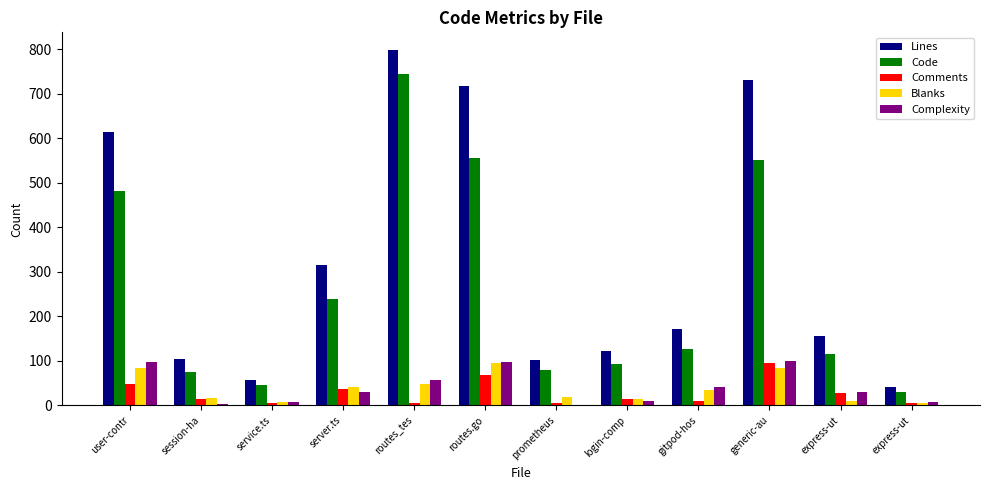

At which label does Lines first exceed 171?

user-contr